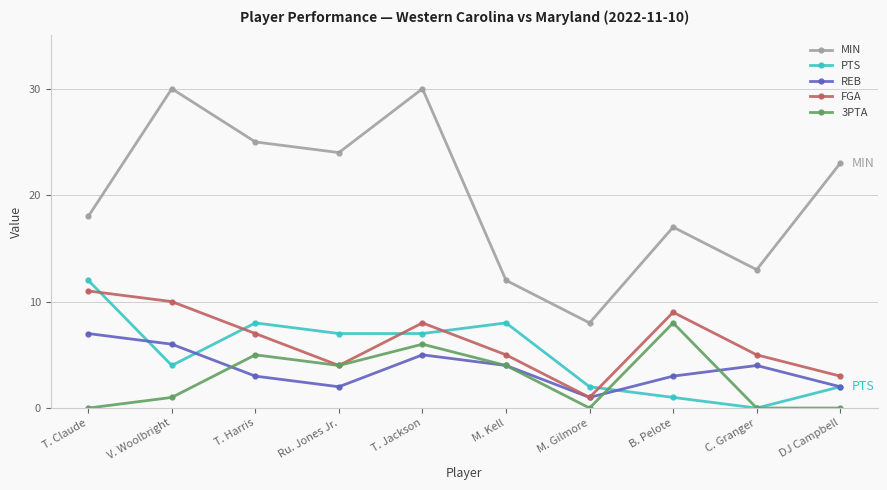

What is the value of the MIN point at the 4th from the left?

24